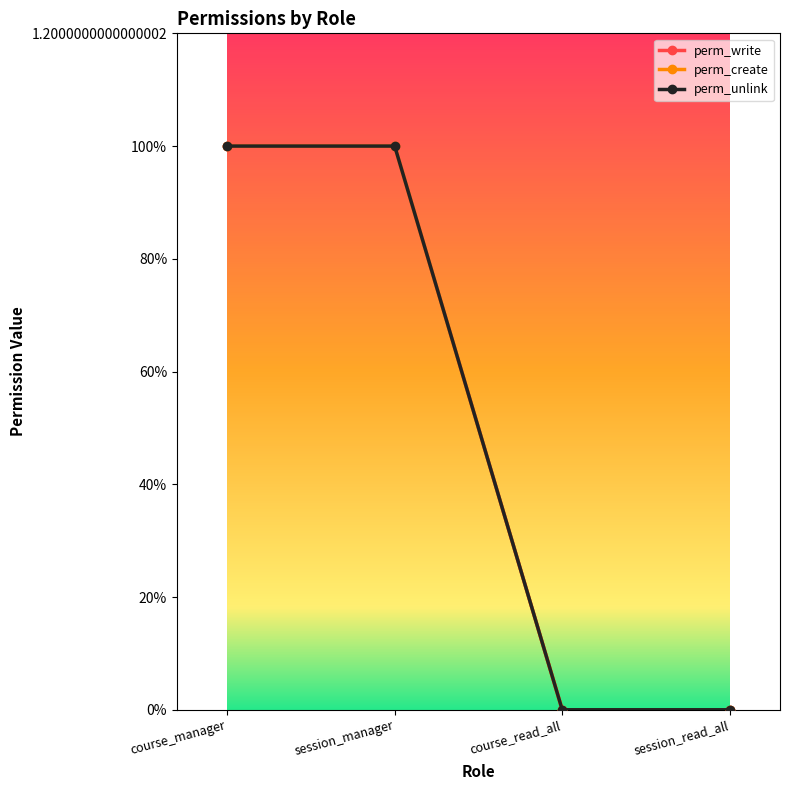

What is the difference between the maximum and minimum values in the perm_create series?

1